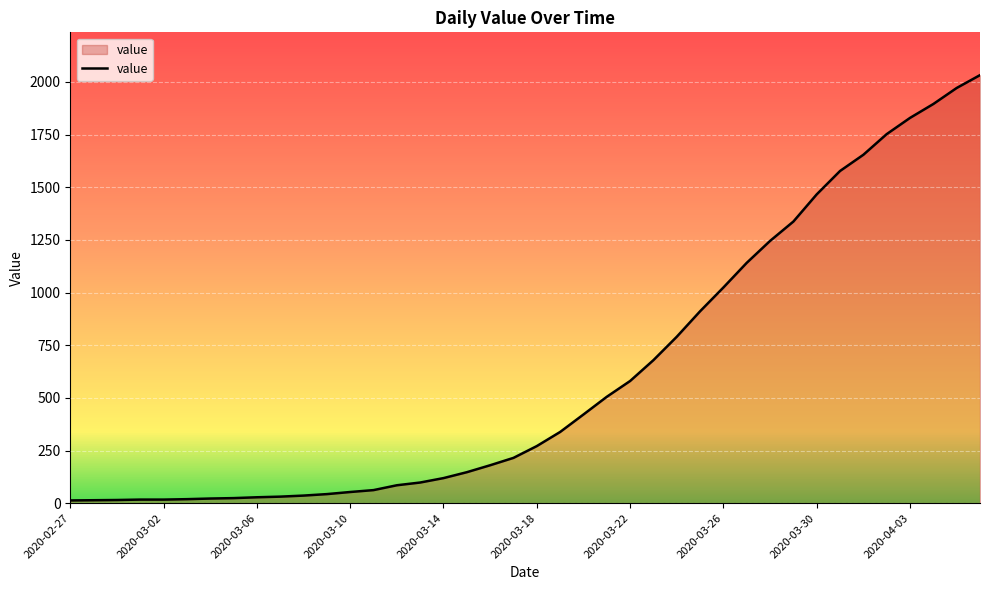

What is the maximum value shown in the chart?

2032